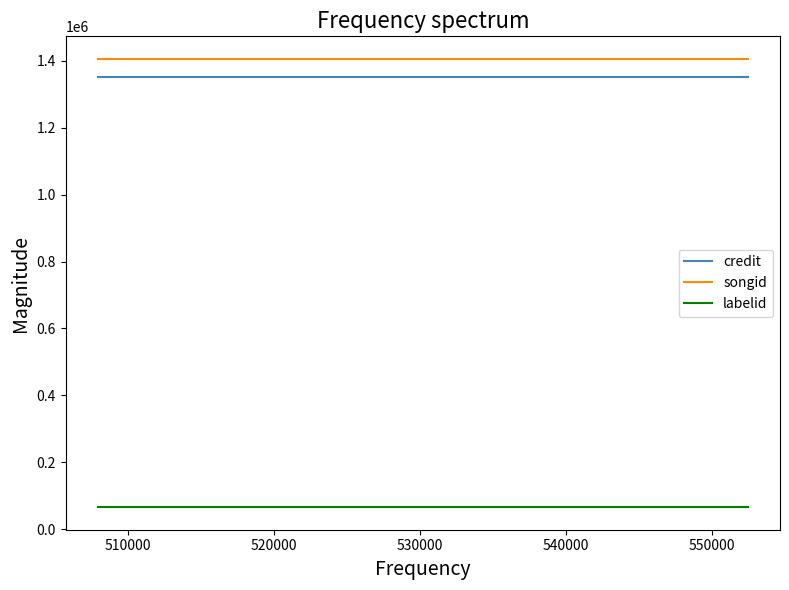

What is the difference between the highest and lowest values at 510000?

1341233